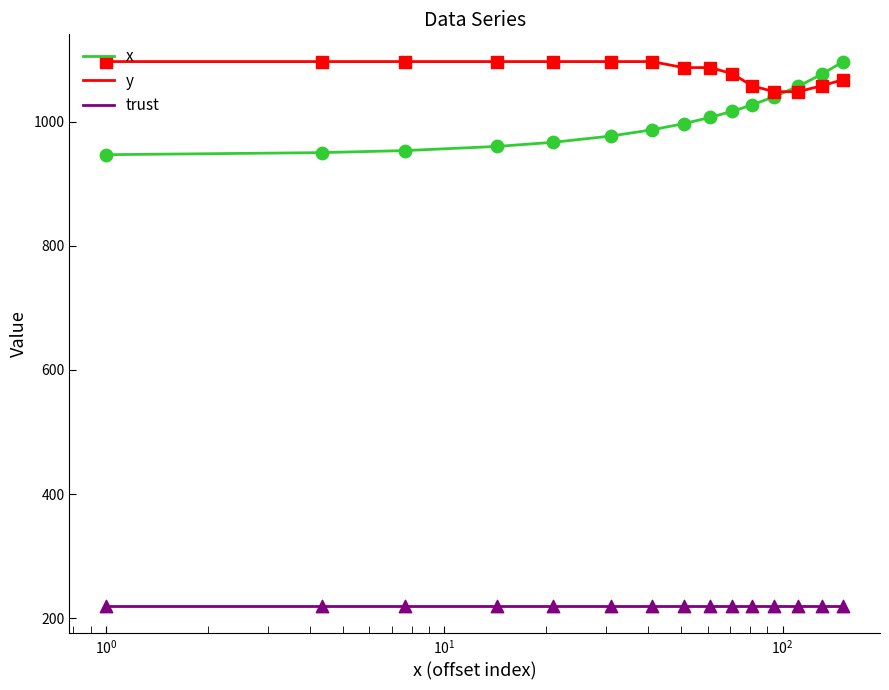

Which series has the largest total across all categories?

y